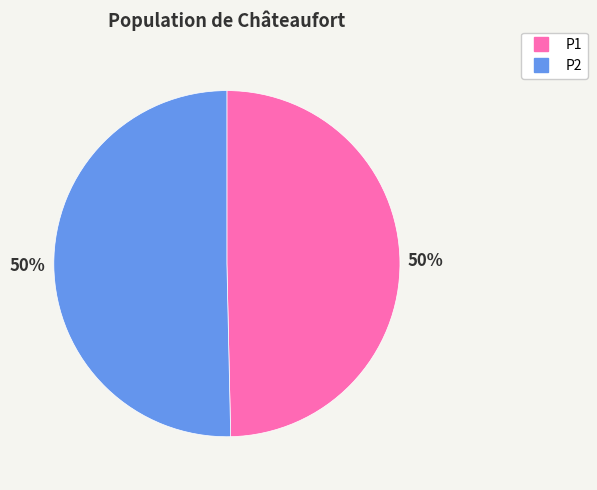

What is the ratio of the value at P2 to the value at P1?

1.0